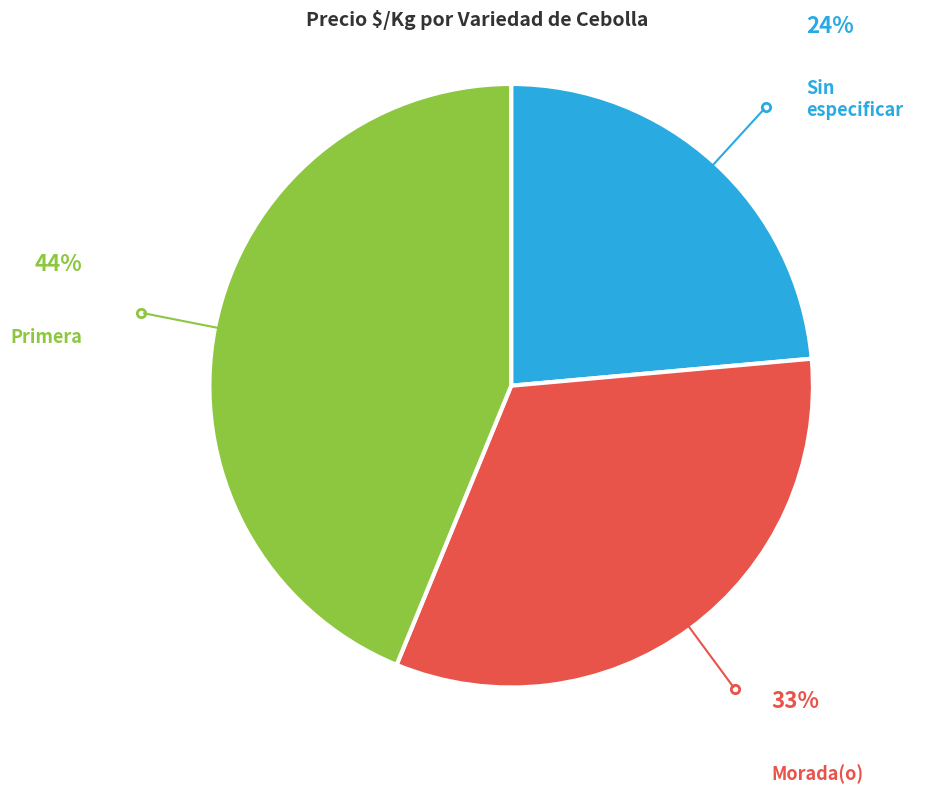

What is the largest slice in the pie chart?

Primera